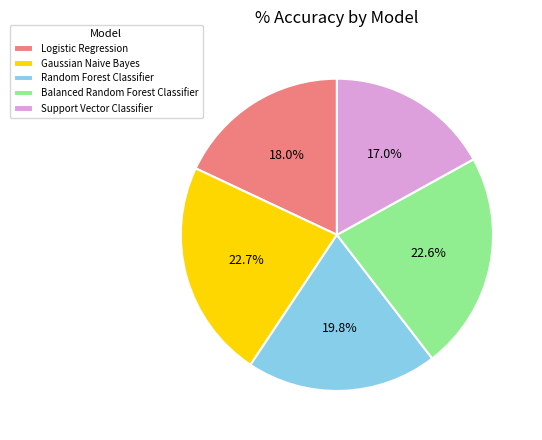

To the nearest percent, what is the average slice percentage?

20%